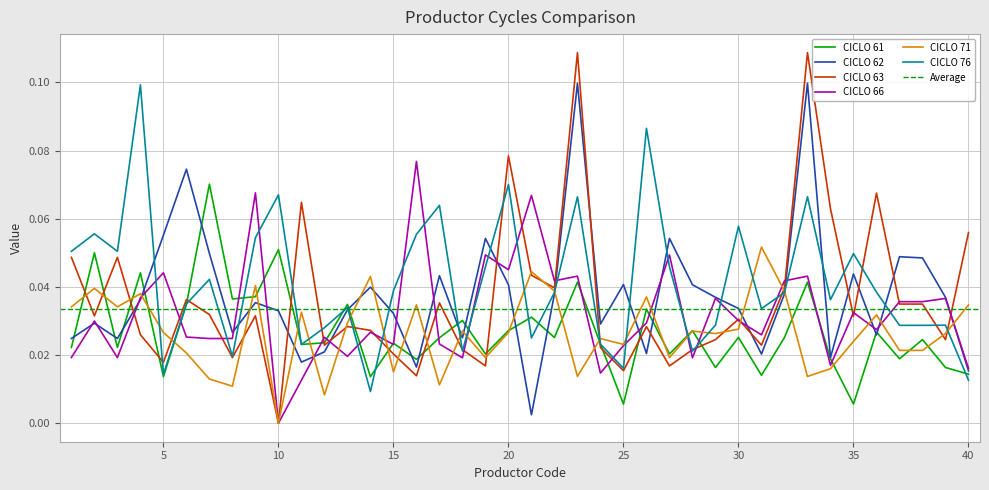

What is the difference between the second highest and minimum values in the CICLO 62 series?

0.1